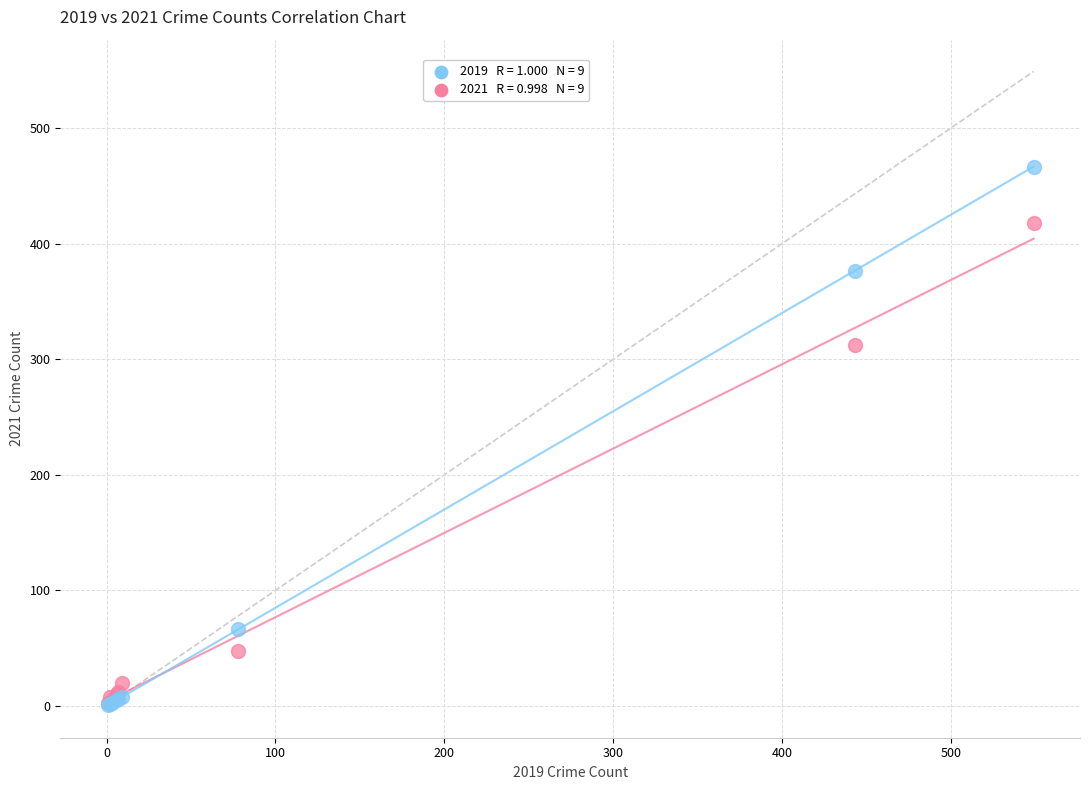

Across all series, what Y value is closest to 233?

312.0